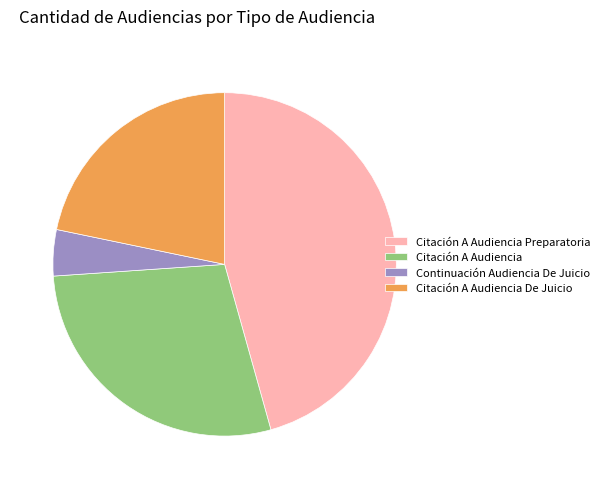

Does Citación A Audiencia Preparatoria represent more than half of the total?

No